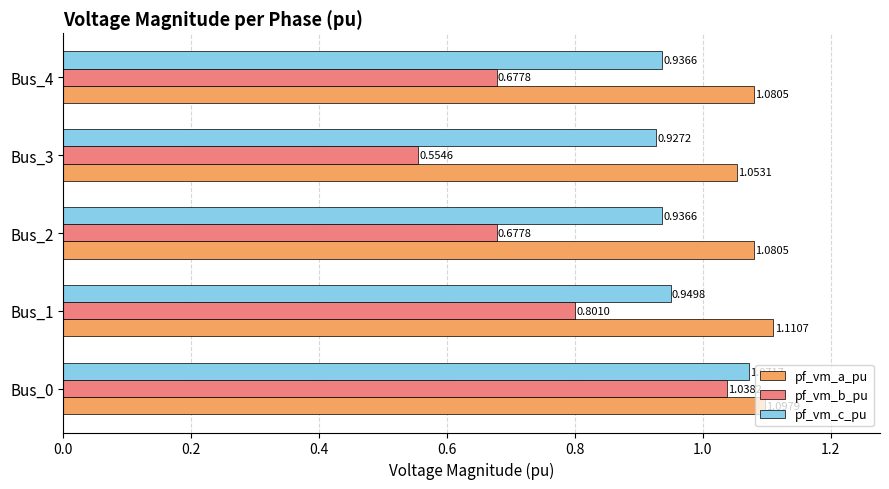

What is the sum of the pf_vm_b_pu values at Bus_1 and Bus_3?

1.4